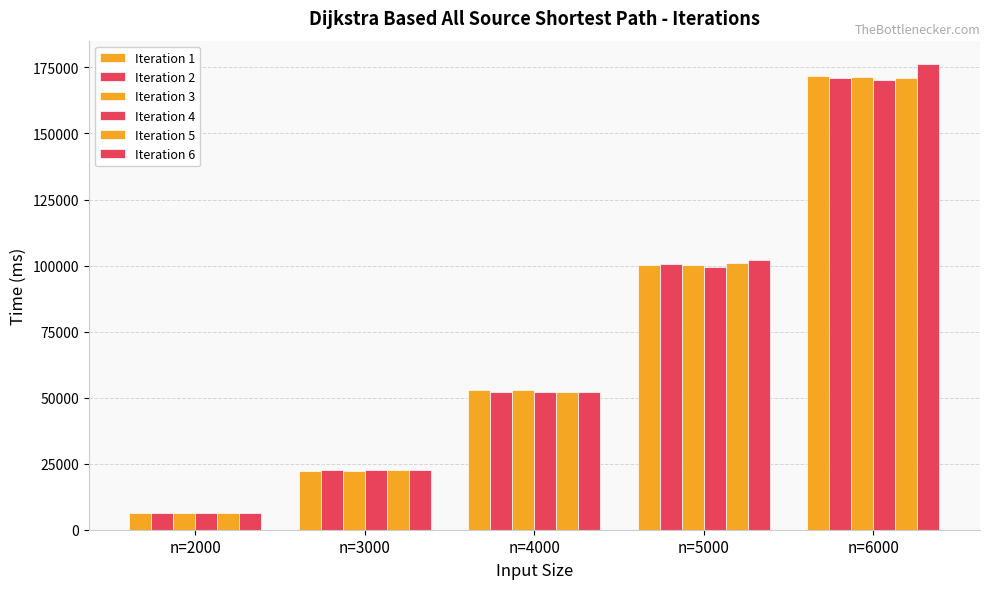

Are the bars horizontal?

No